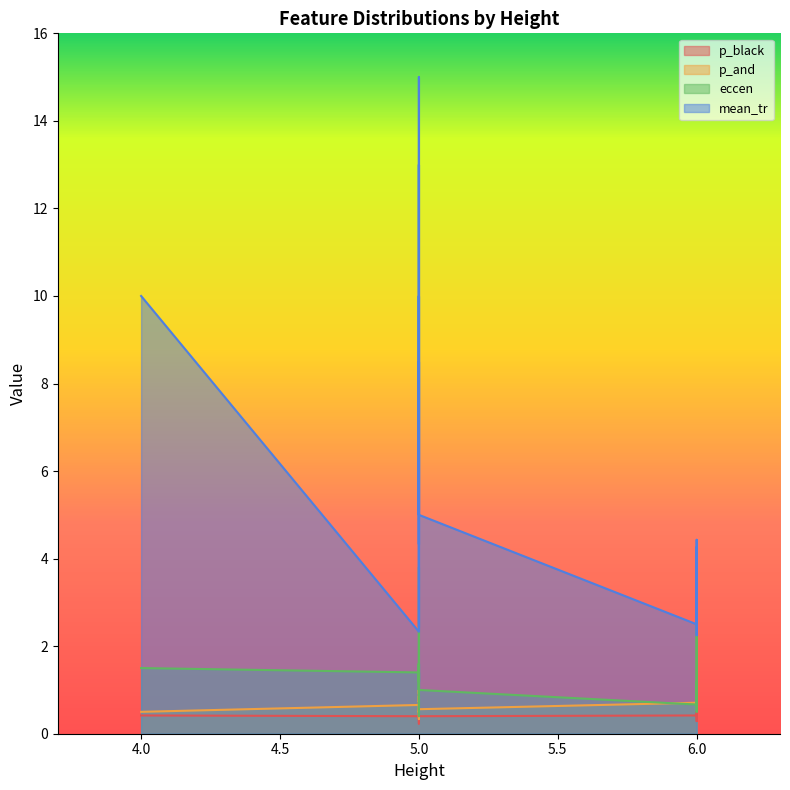

List the labels in order of mean_tr value, smallest first.

6, 5, 5, 6, 6, 6, 6, 5, 6, 5, 5, 5, 5, 5, 5, 5, 5, 4, 5, 5